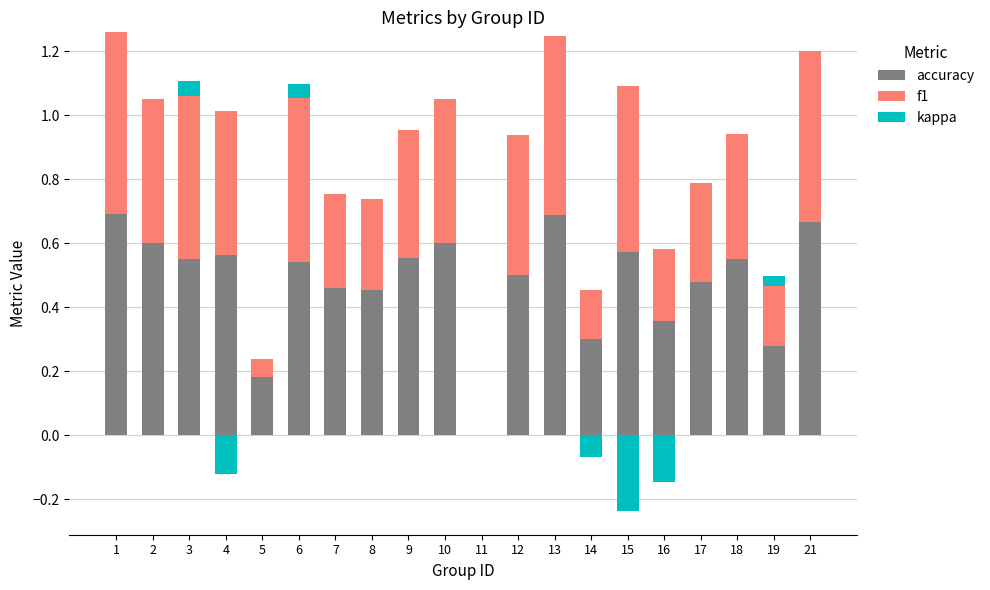

What is the total value across all series at 3?

1.1